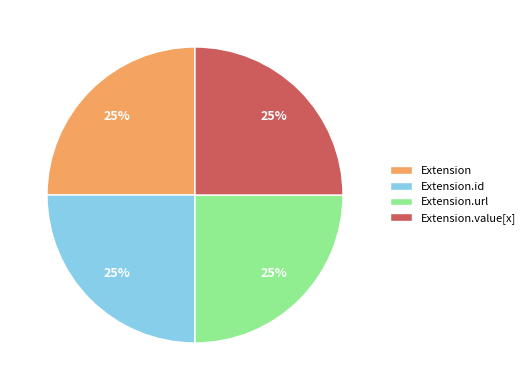

What is the ratio of the value at Extension to the value at Extension.value[x]?

1.0